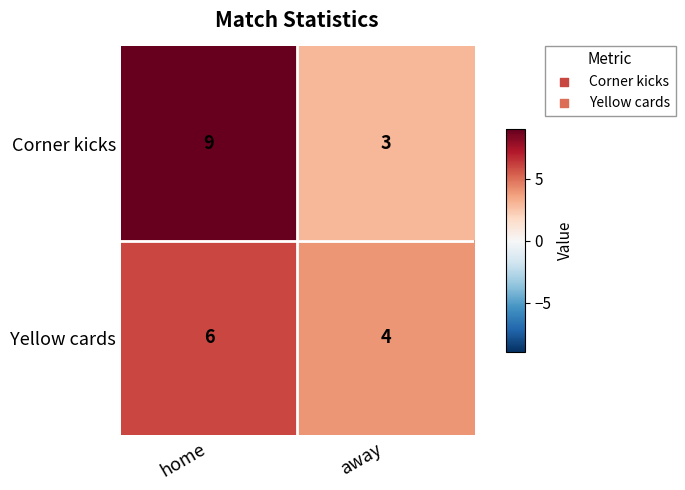

What is the approximate value of Corner kicks at home?

9